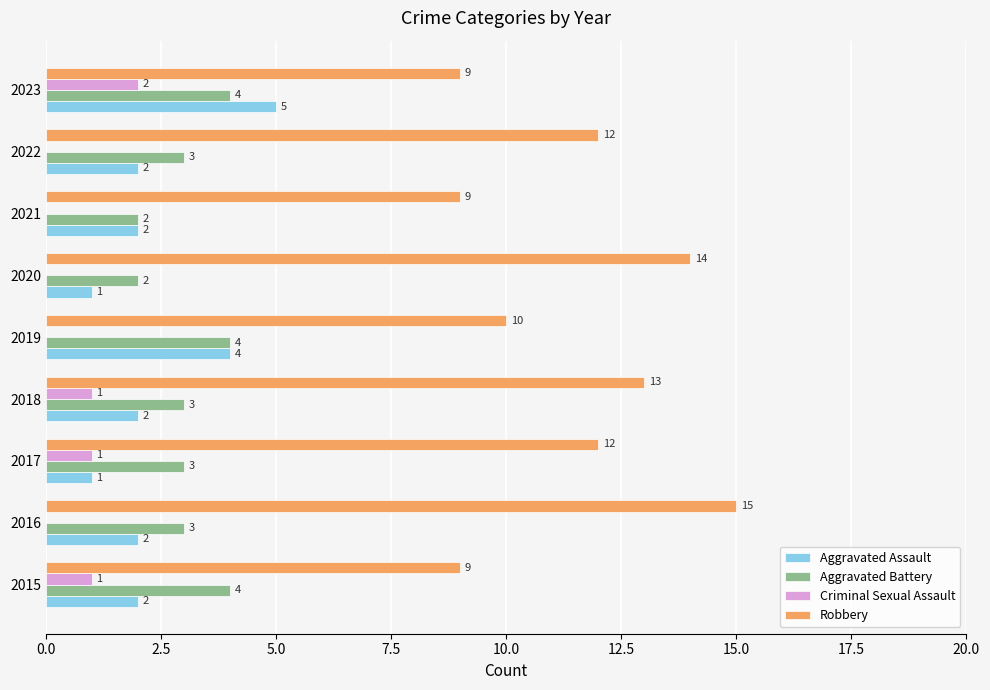

How many Robbery values are between 9 and 13?

7